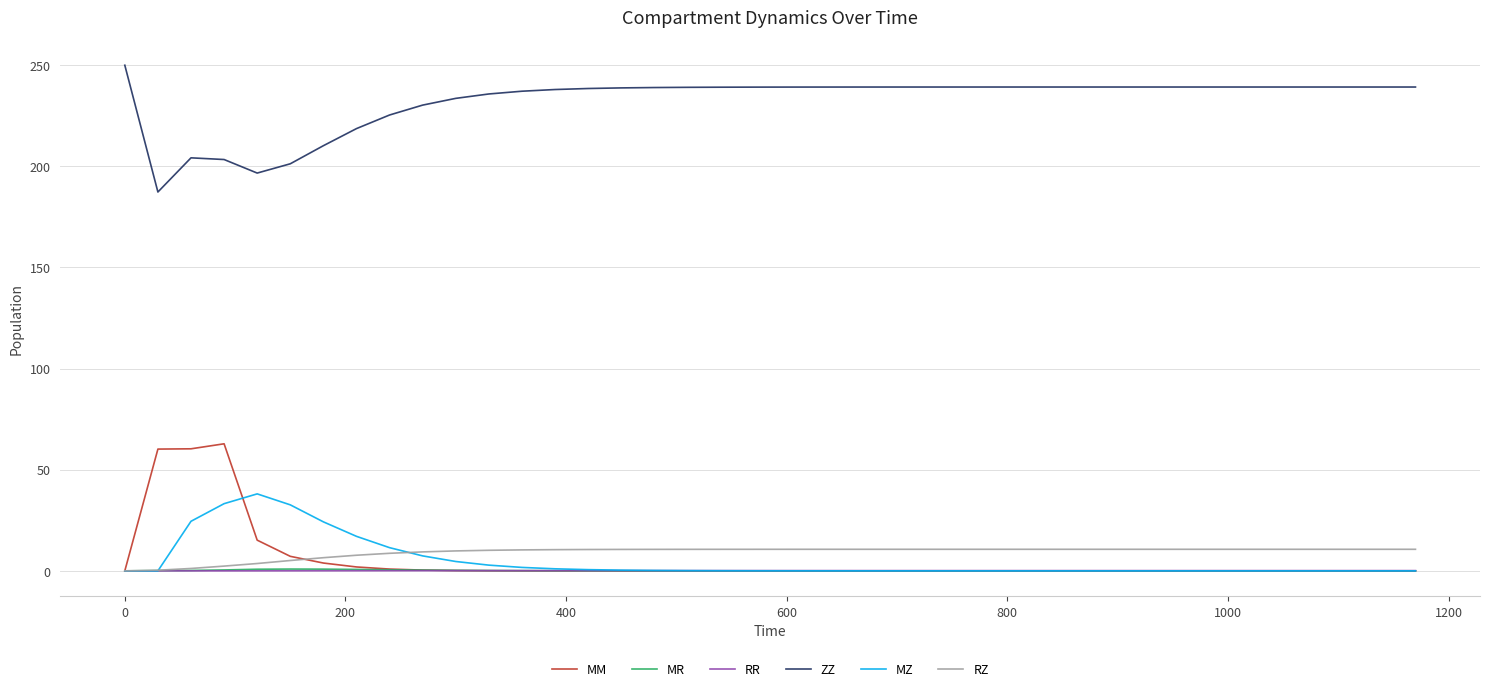

True or false: ZZ and RZ intersect in this chart.

False